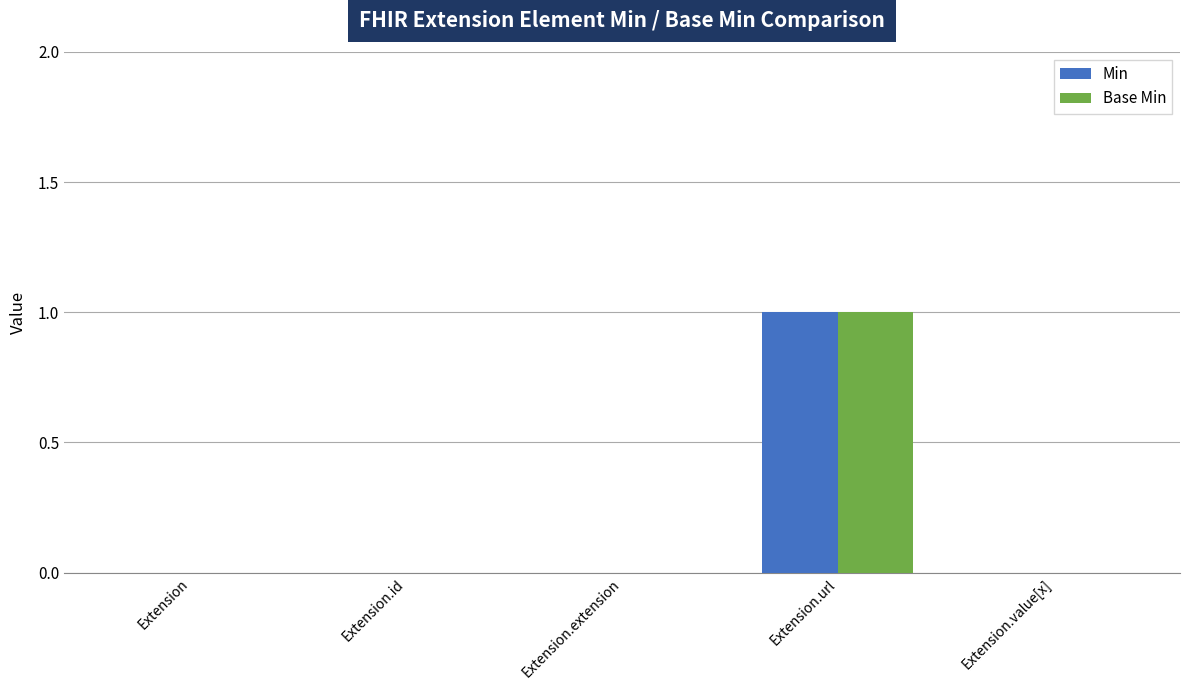

True or false: Base Min has a value of -1 at Extension.extension.

False